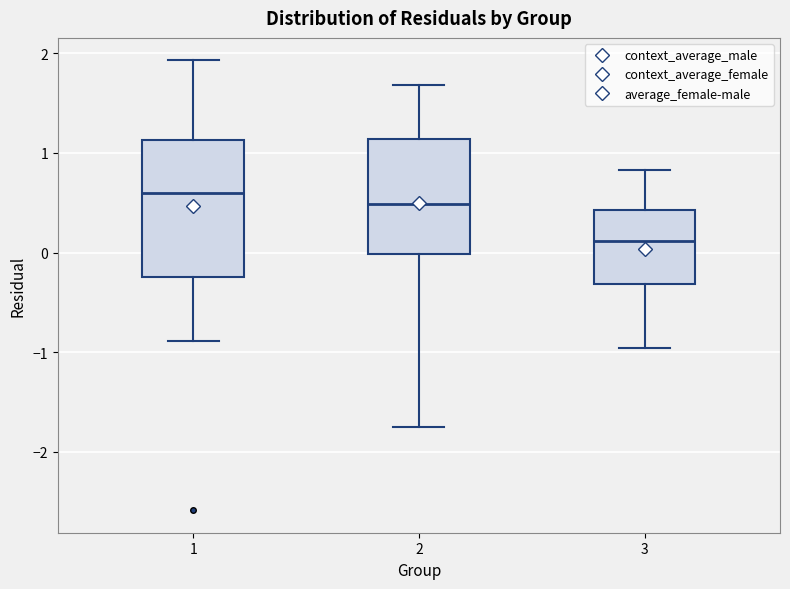

Reading left to right, transcribe this box plot: for each box, give where its median line is, the range the box spans, and where its two whiskers end, as read against the y-axis. The values are not printed on the chart, so give them approximately, as read against the axis.

1: median 0.6, box -0.2 to 1.1, whiskers -0.9 to 1.9
2: median 0.5, box 0.0 to 1.1, whiskers -1.8 to 1.7
3: median 0.1, box -0.3 to 0.4, whiskers -1.0 to 0.8